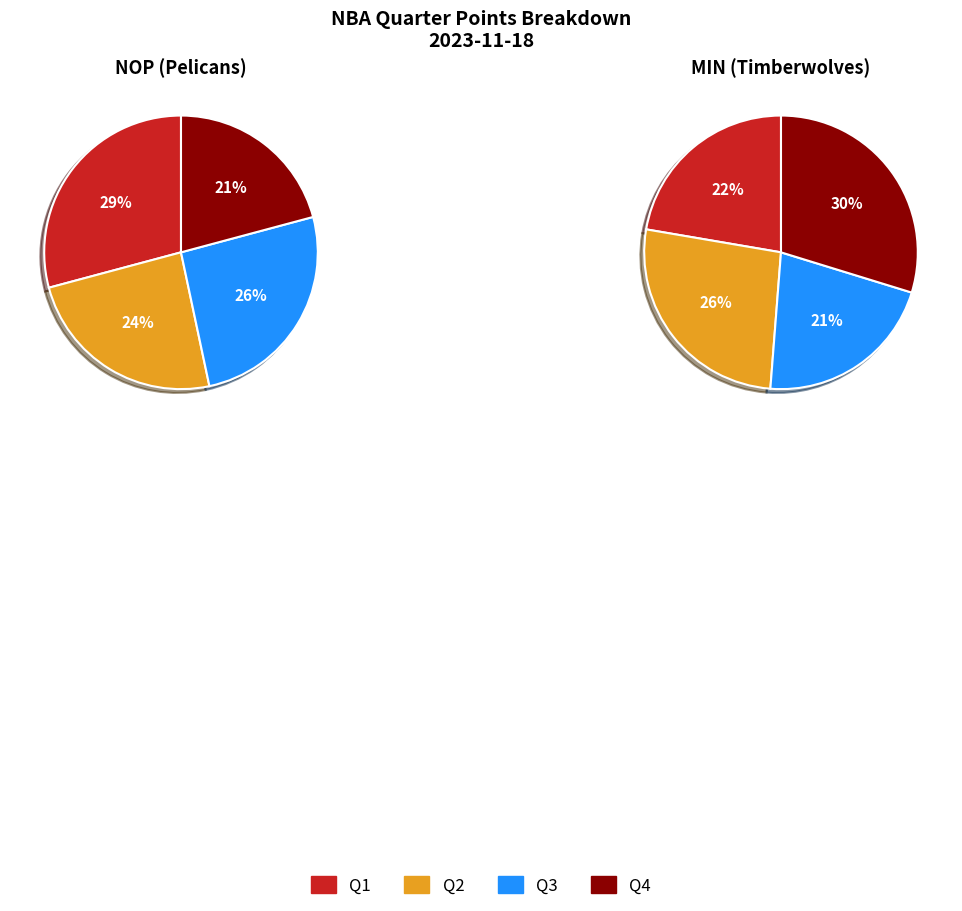

To the nearest percent, what portion does Timberwolves represent?

59%